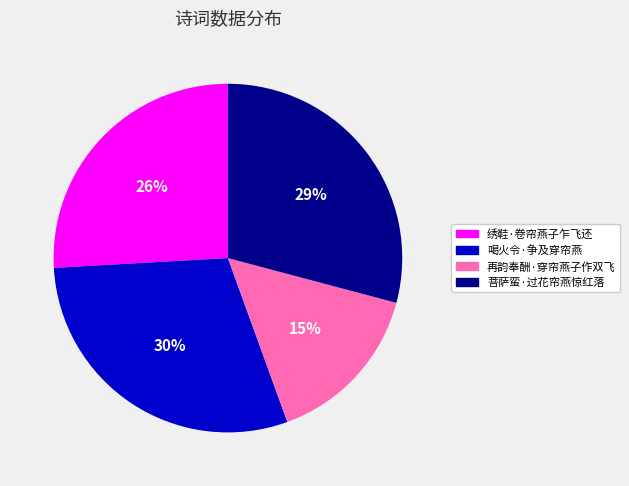

To the nearest percent, what is the difference between the 绣鞋·卷帘燕子乍飞还 and 再韵奉酬·穿帘燕子作双飞 slice percentages?

11%